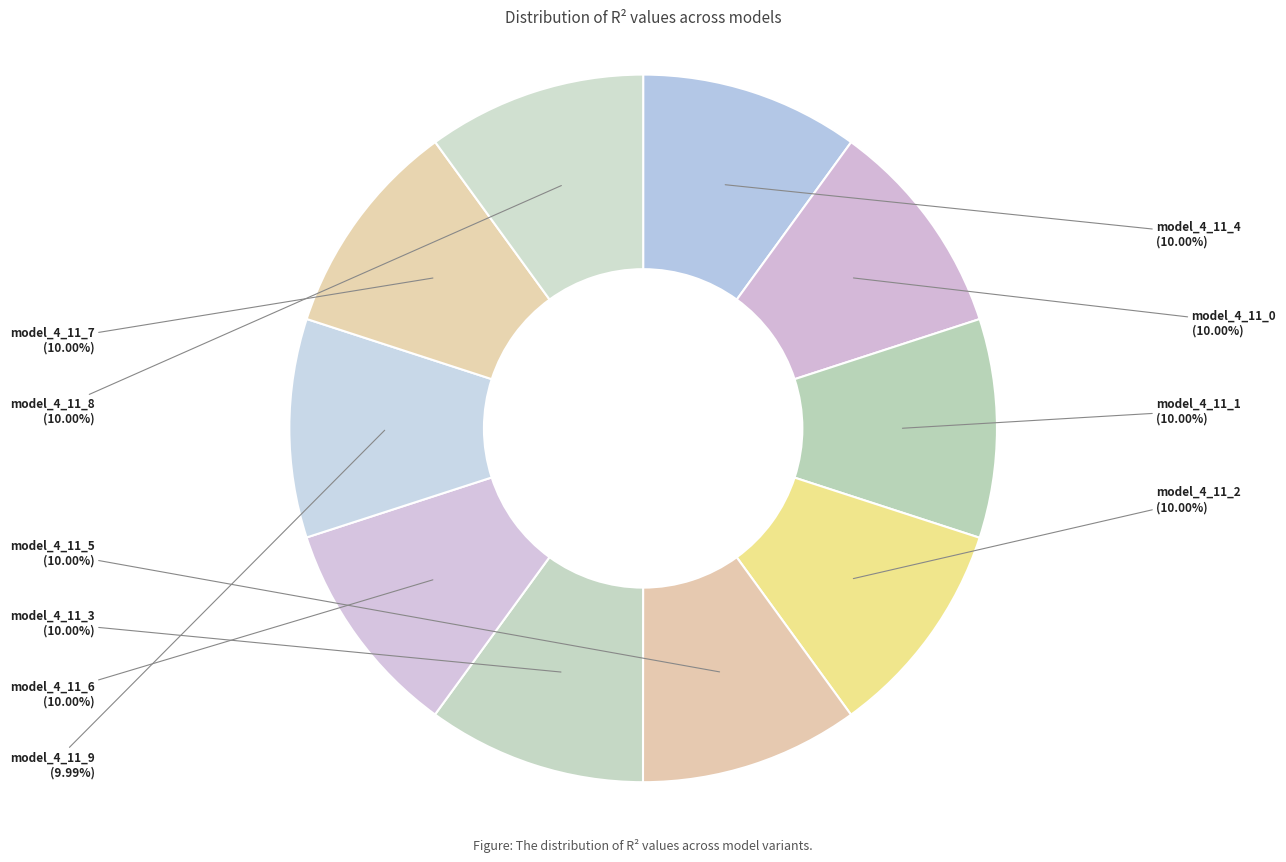

Count the number of slices in the pie.

10